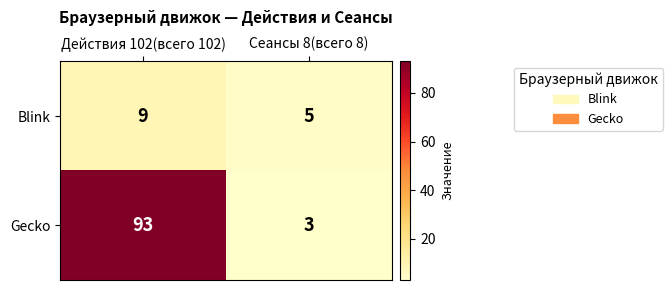

What is the approximate value of Gecko at Действия 102(всего 102), to the nearest 10?

90